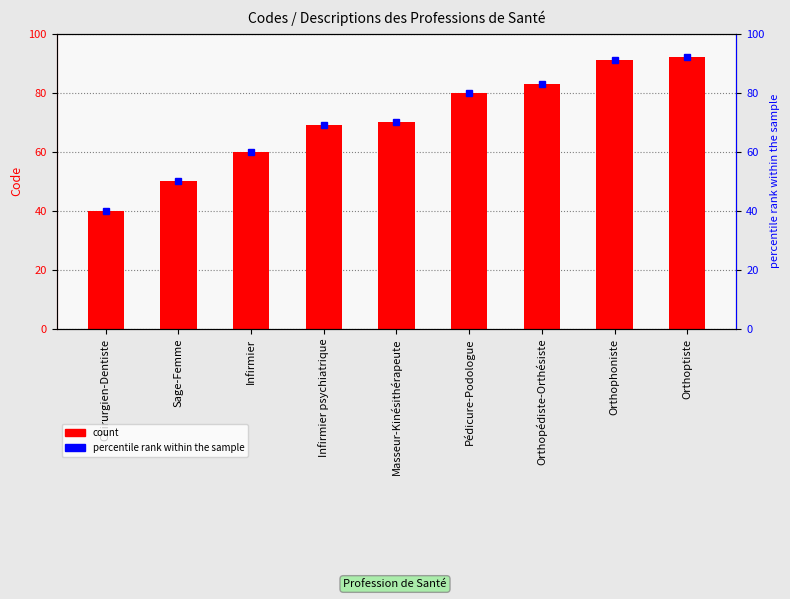

Approximately how many times larger is the value at Chirurgien-Dentiste compared to Infirmier psychiatrique?

0.6